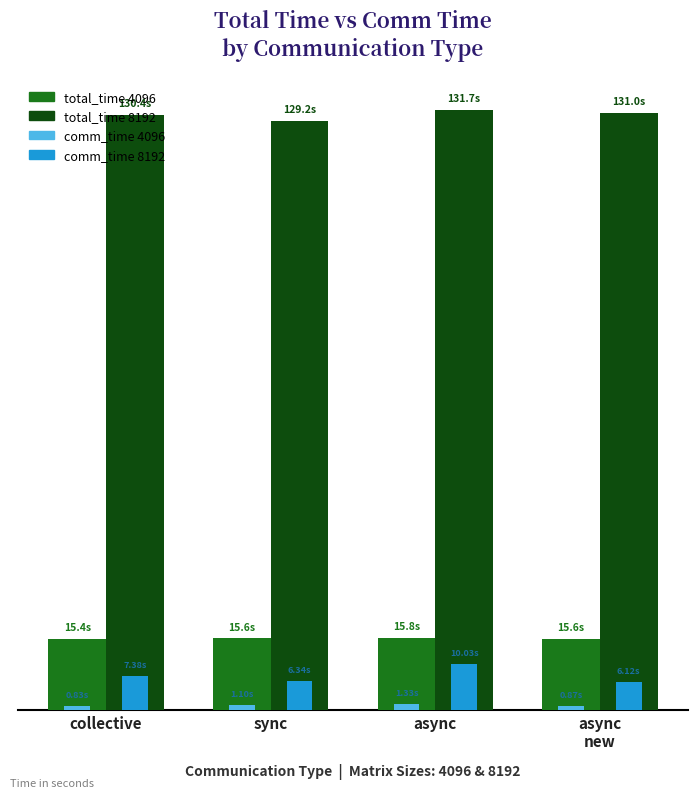

Are the bars horizontal?

No